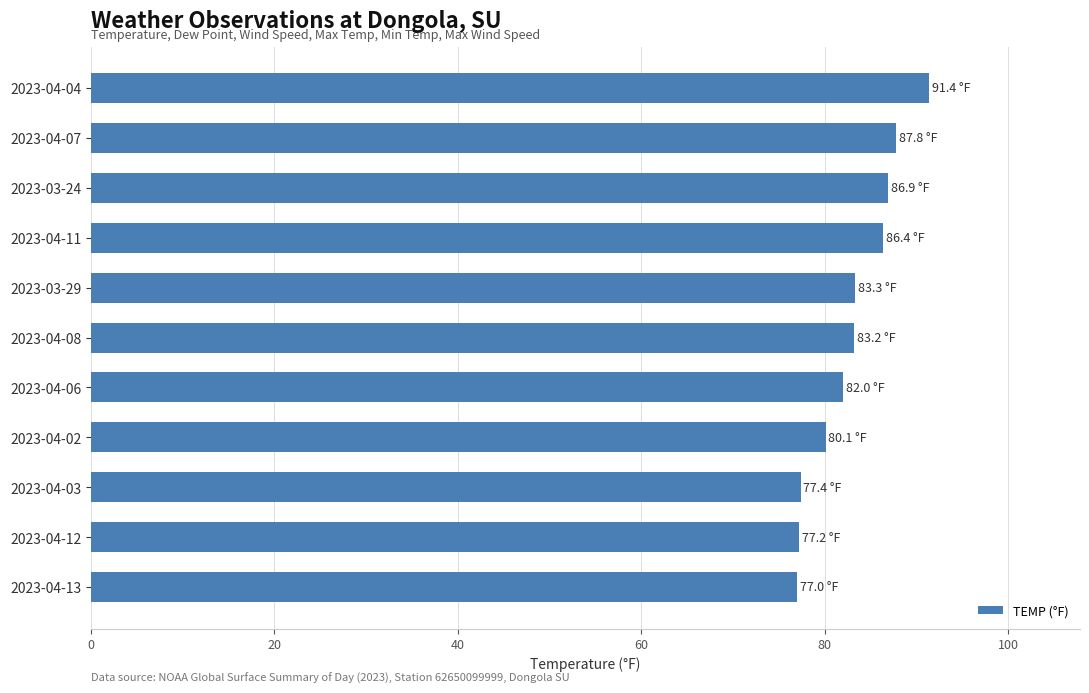

Approximately how many times larger is the value at 2023-04-07 compared to 2023-04-12?

1.1